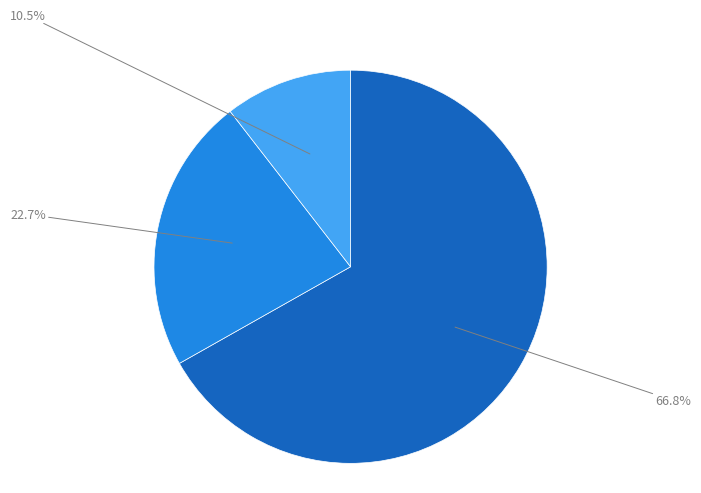

Does any single category account for the majority?

Yes